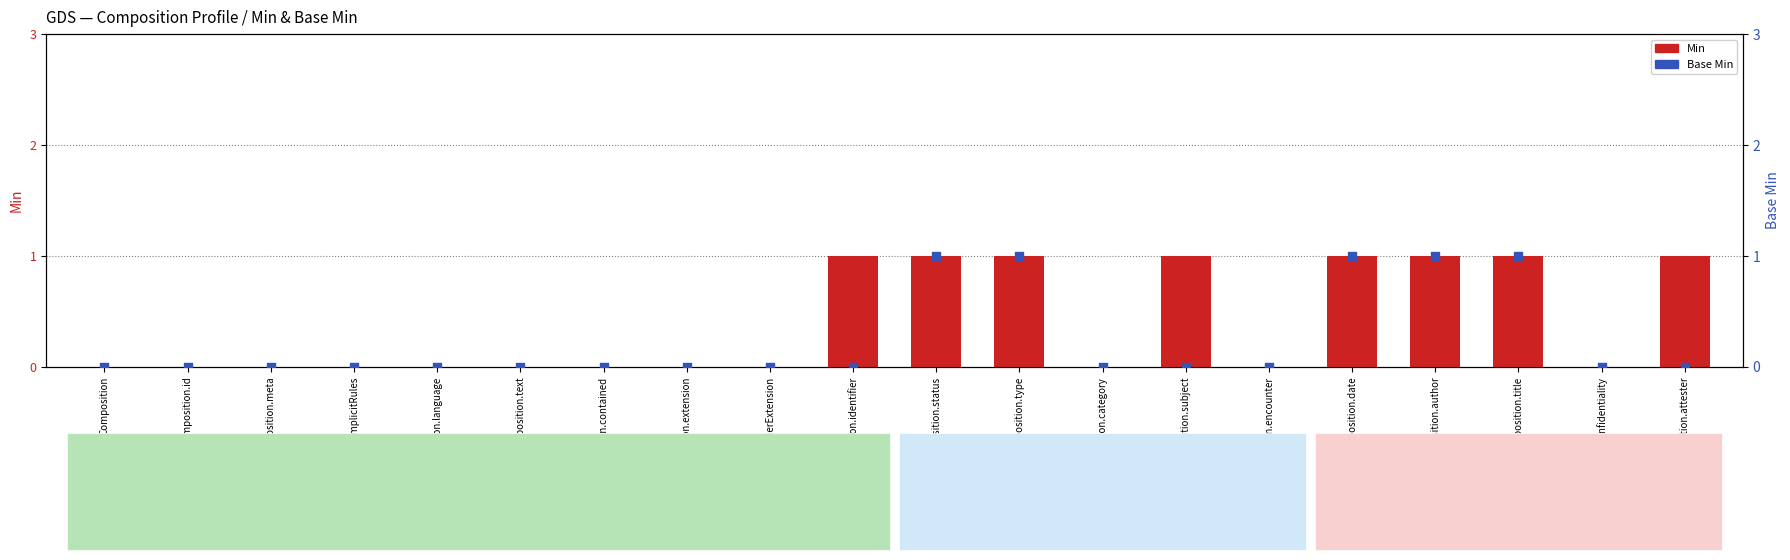

Which series contains the lowest Y value?

Min